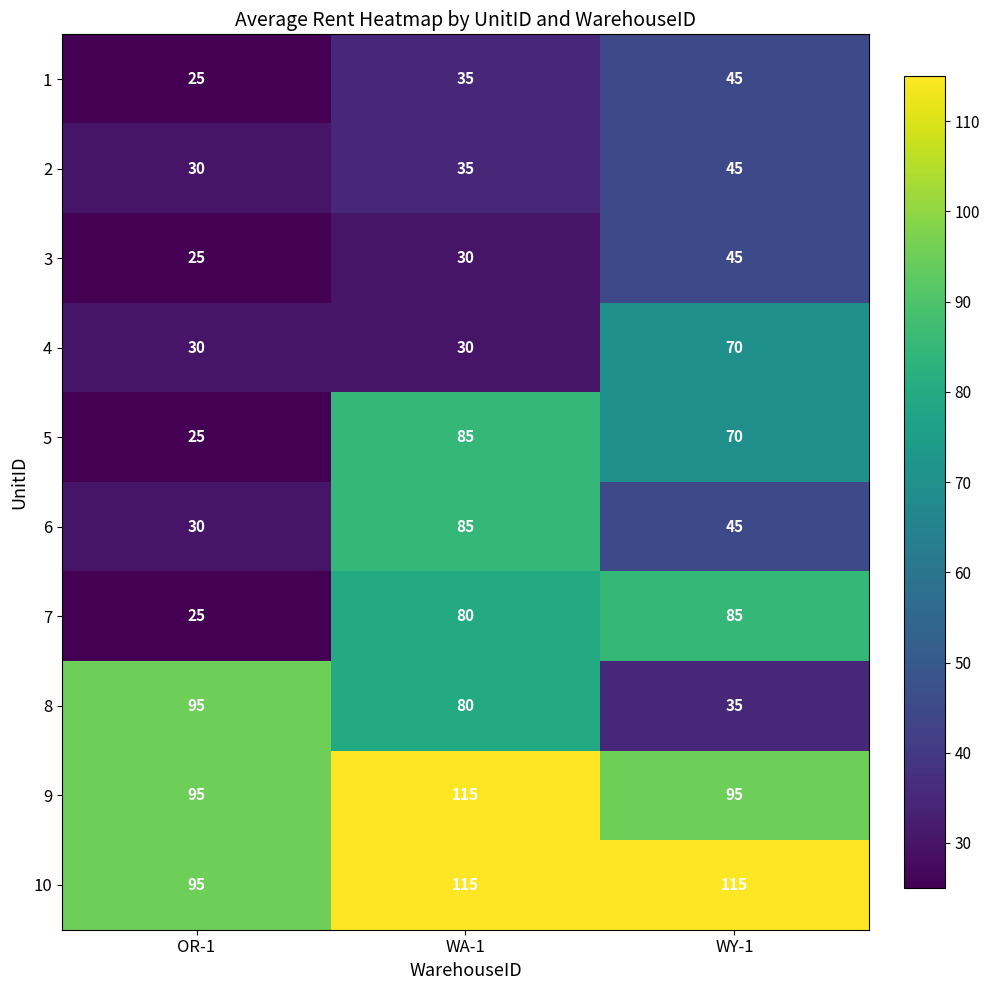

Reading left to right, list all the values displayed in this chart.

1: OR-1=25	WA-1=35	WY-1=45
2: OR-1=30	WA-1=35	WY-1=45
3: OR-1=25	WA-1=30	WY-1=45
4: OR-1=30	WA-1=30	WY-1=70
5: OR-1=25	WA-1=85	WY-1=70
6: OR-1=30	WA-1=85	WY-1=45
7: OR-1=25	WA-1=80	WY-1=85
8: OR-1=95	WA-1=80	WY-1=35
9: OR-1=95	WA-1=115	WY-1=95
10: OR-1=95	WA-1=115	WY-1=115